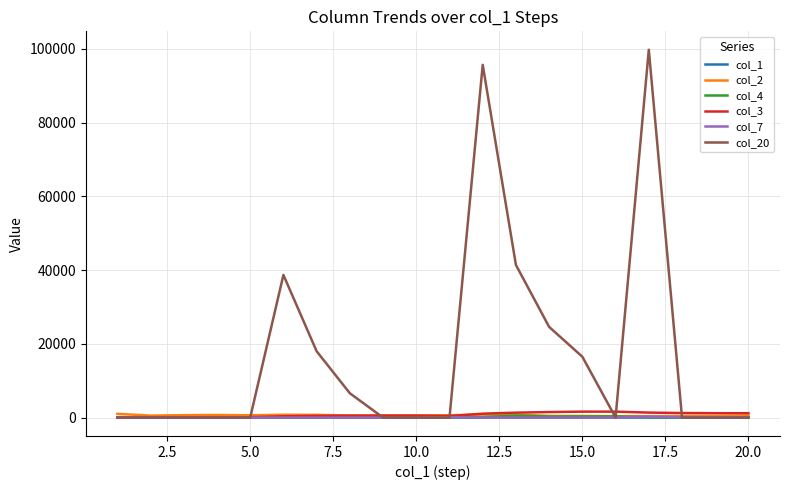

What is the maximum value for col_7?

258